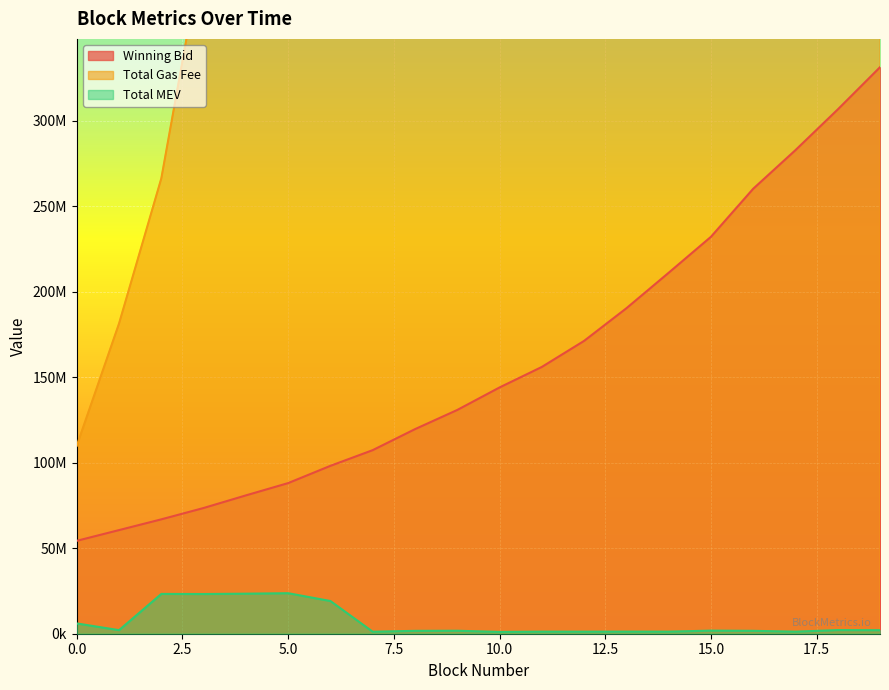

What is the difference between the maximum and minimum values in the winning_bid series?

277029628.5